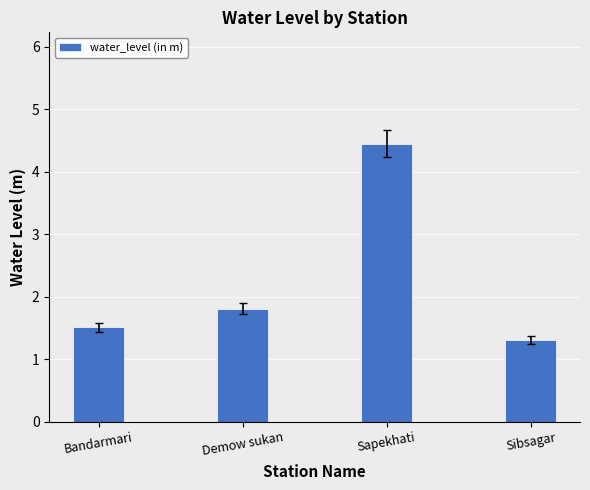

The chart shows a value of 1.8 at Demow sukan. True or false?

True